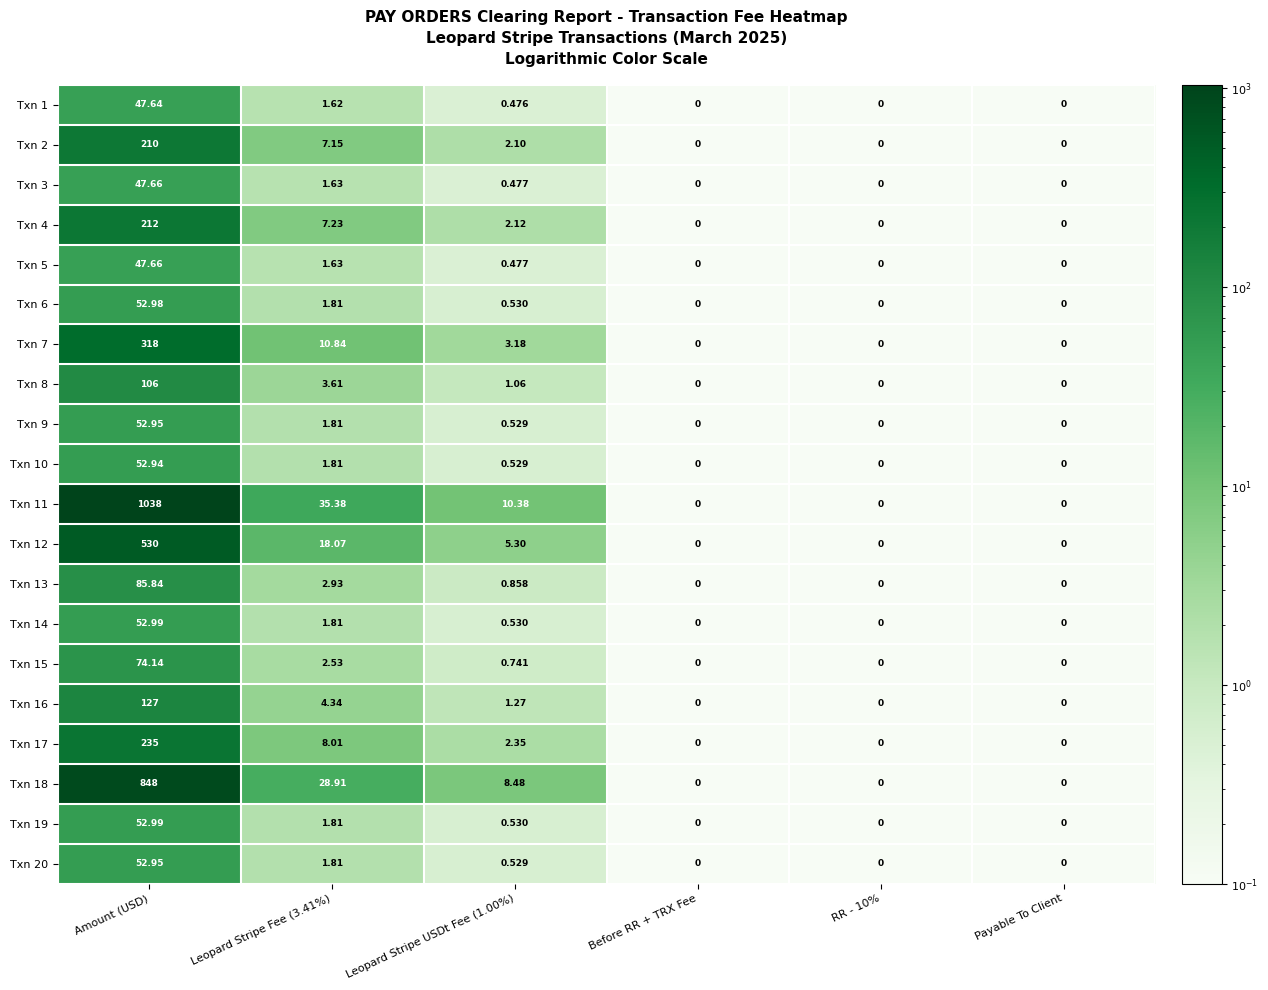

At which label does Txn 6 reach its peak?

Amount (USD)